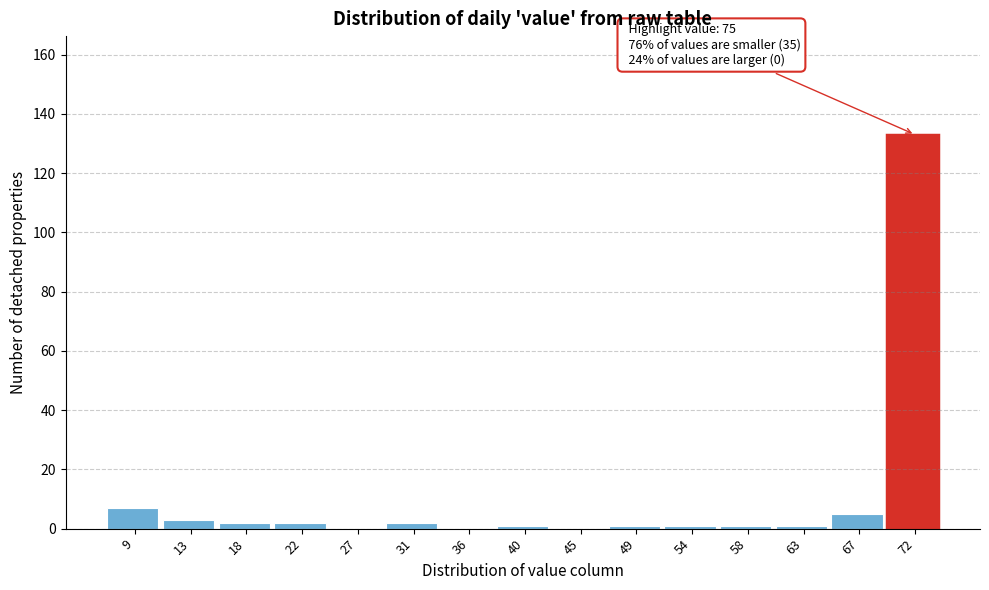

Reading right to left, what are all the values shown in this chart?

72=133	67=5	63=1	58=1	54=1	49=1	45=0	40=1	36=0	31=2	27=0	22=2	18=2	13=3	9=7